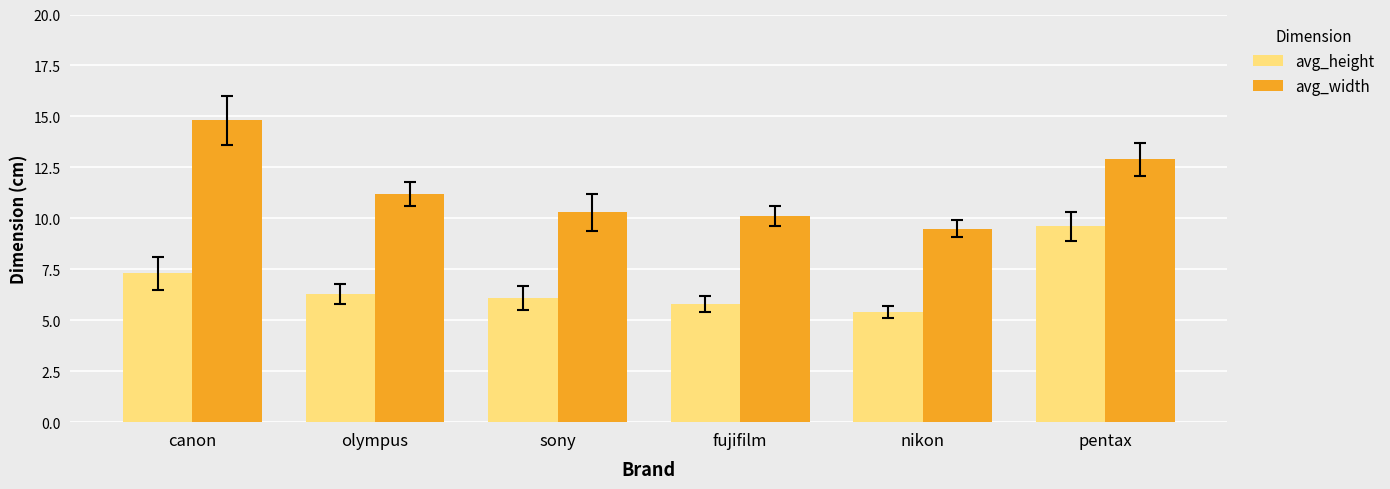

Are the bars grouped side by side (vs. stacked)?

Yes